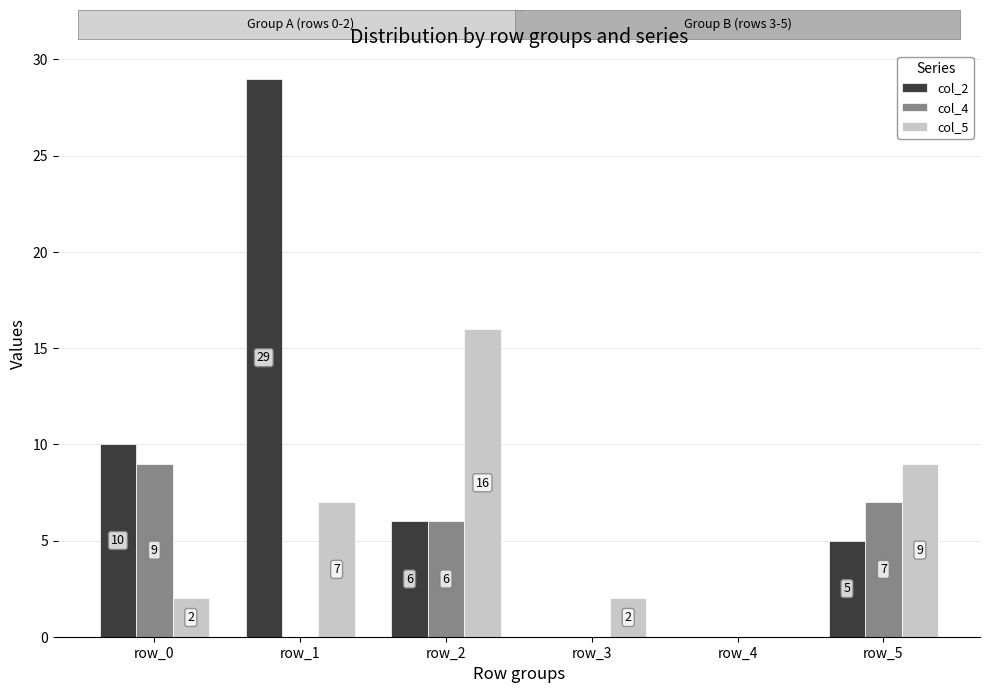

Which label corresponds to the largest value in the chart?

row_1